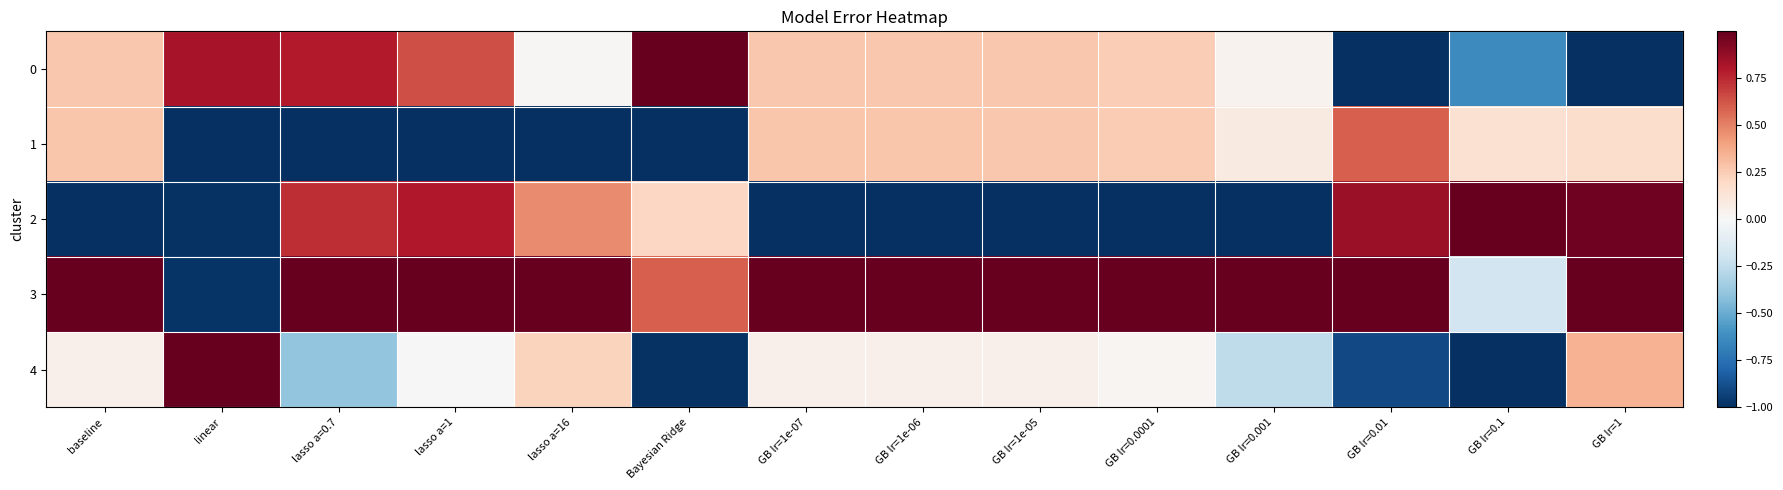

Count the number of categories in the chart.

14